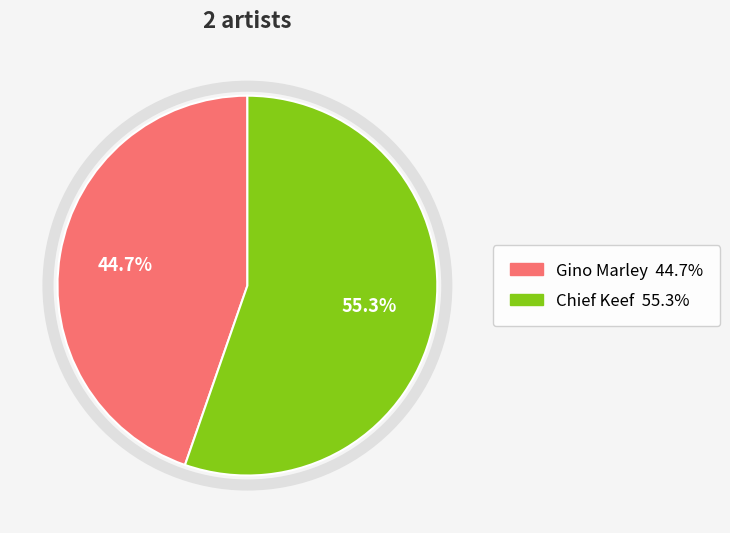

To the nearest percent, what is the difference between the largest and smallest slice percentages?

11%